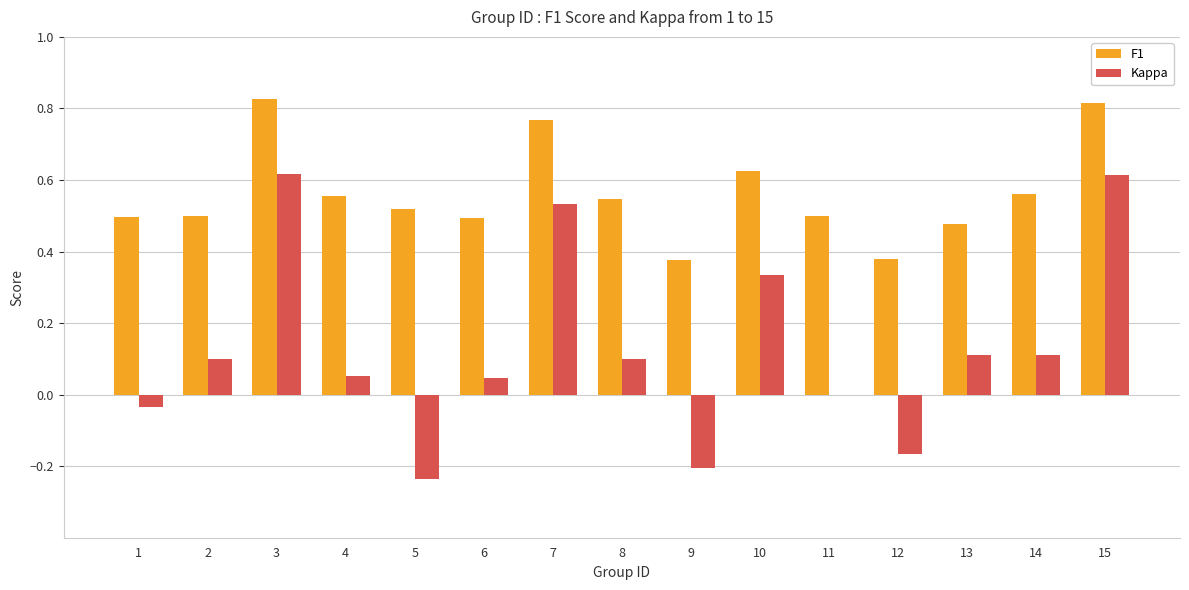

The value of F1 at 10 is 0.3. True or false?

False